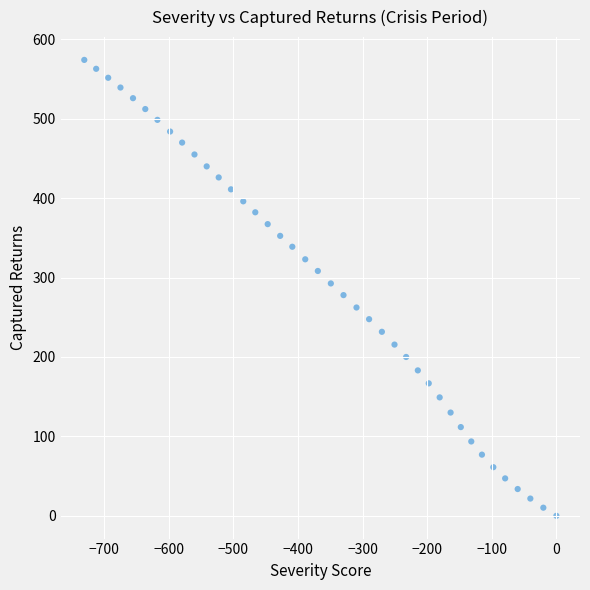

What is the range of Y values (max minus min)?

574.1